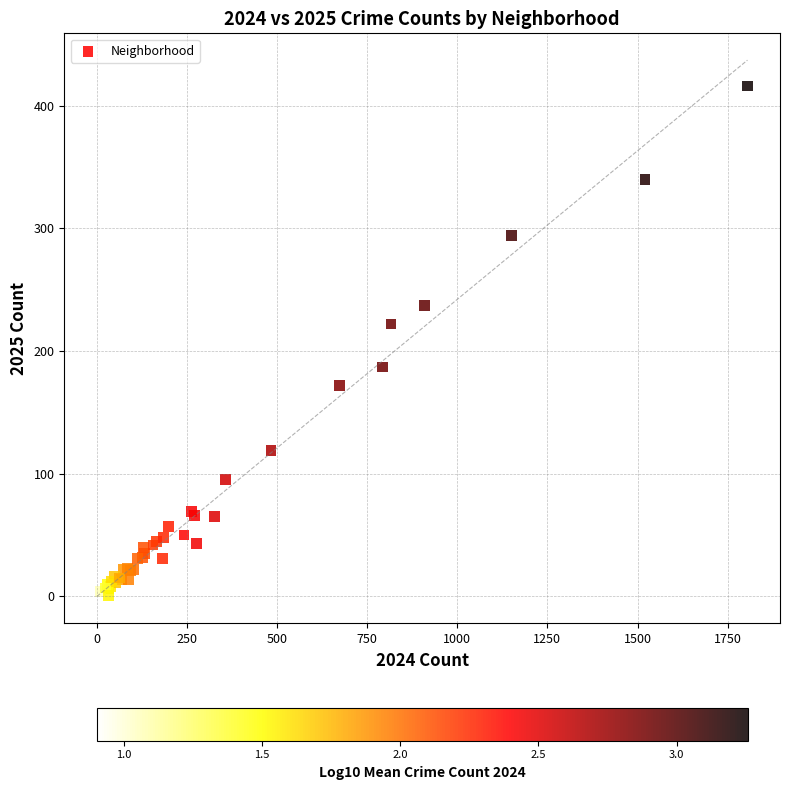

What Y value in the scatter plot is closest to 208?

222